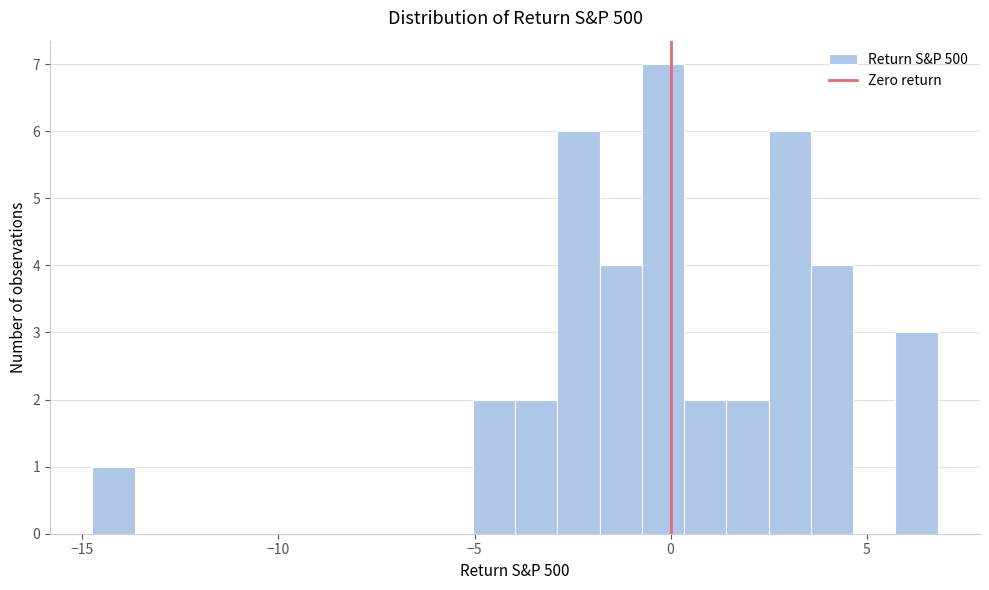

Read against the x-axis, roughly where is the centre of the tallest bar?

0.0